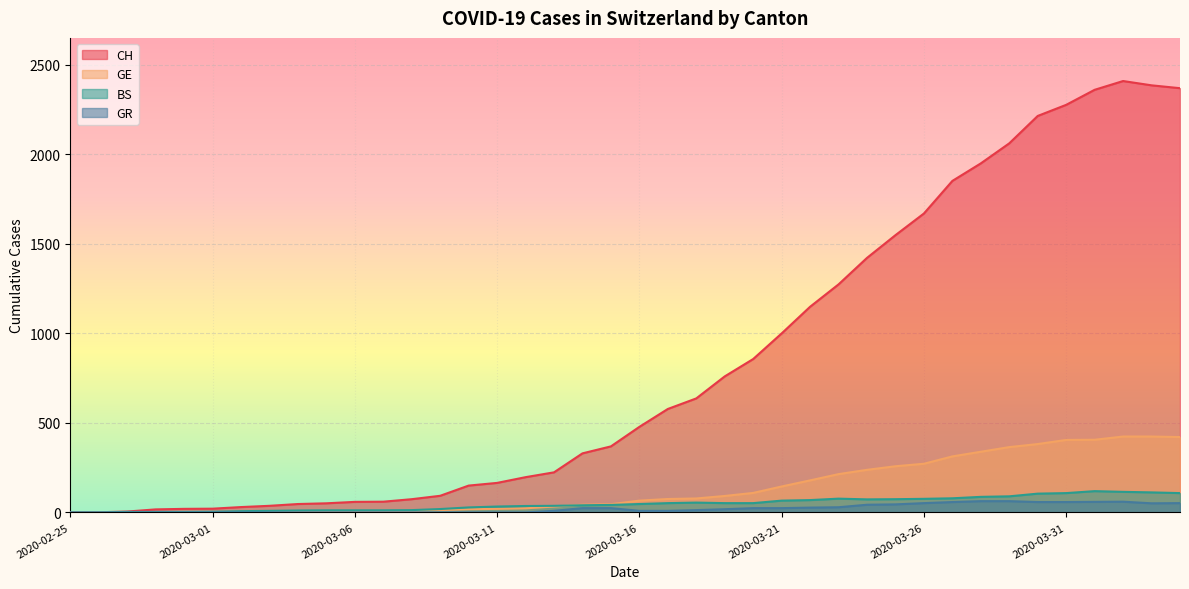

Which series has the widest spread of values?

CH